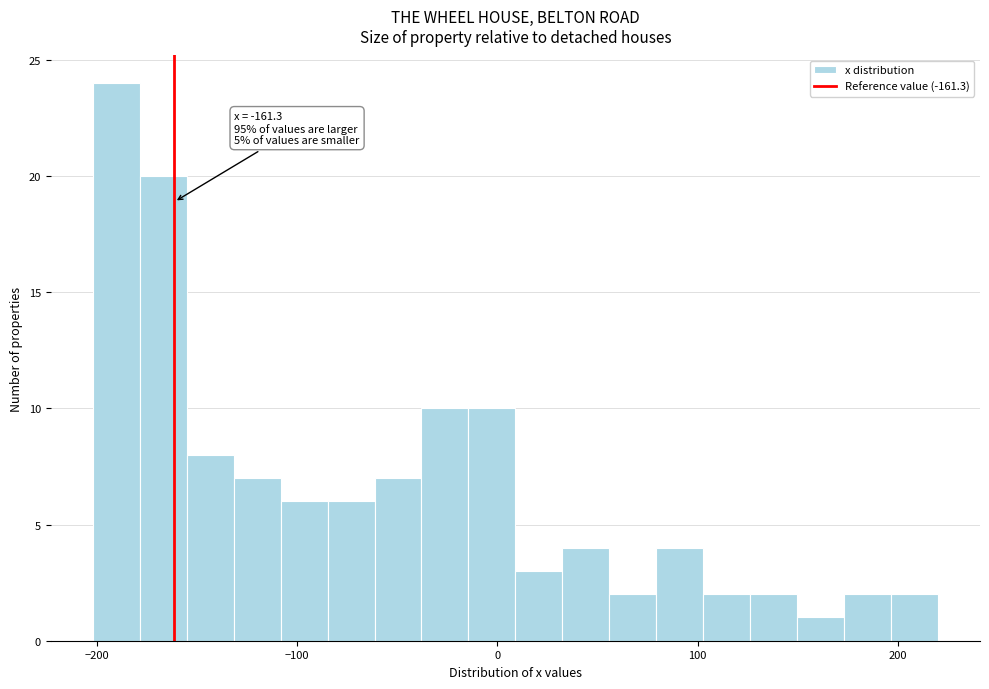

Read against the x-axis, roughly where is the centre of the tallest bar?

-190